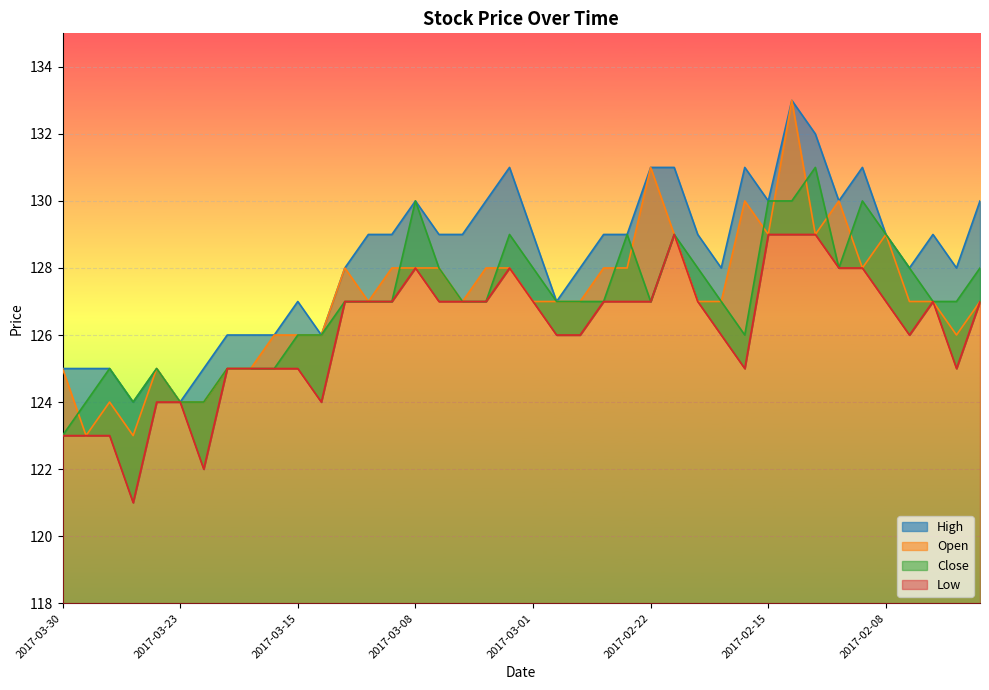

In Open, how many points are higher than both neighbors (excluding endpoints)?

8